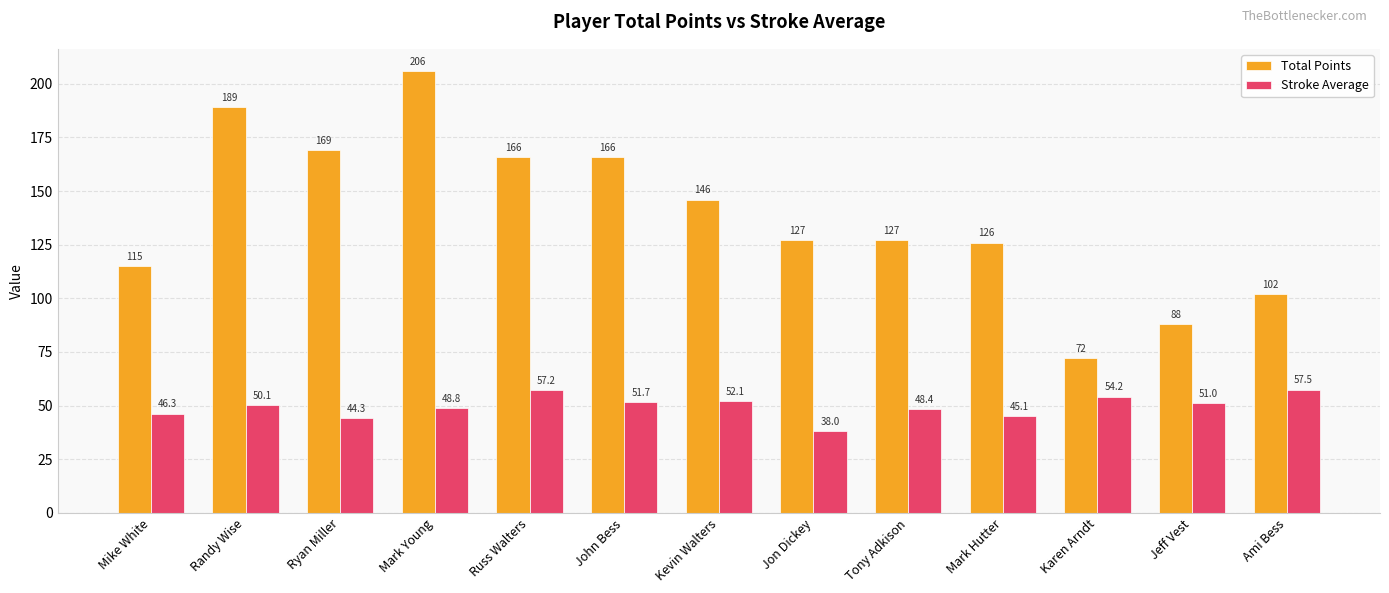

Which label corresponds to the smallest value in the chart?

Jon Dickey